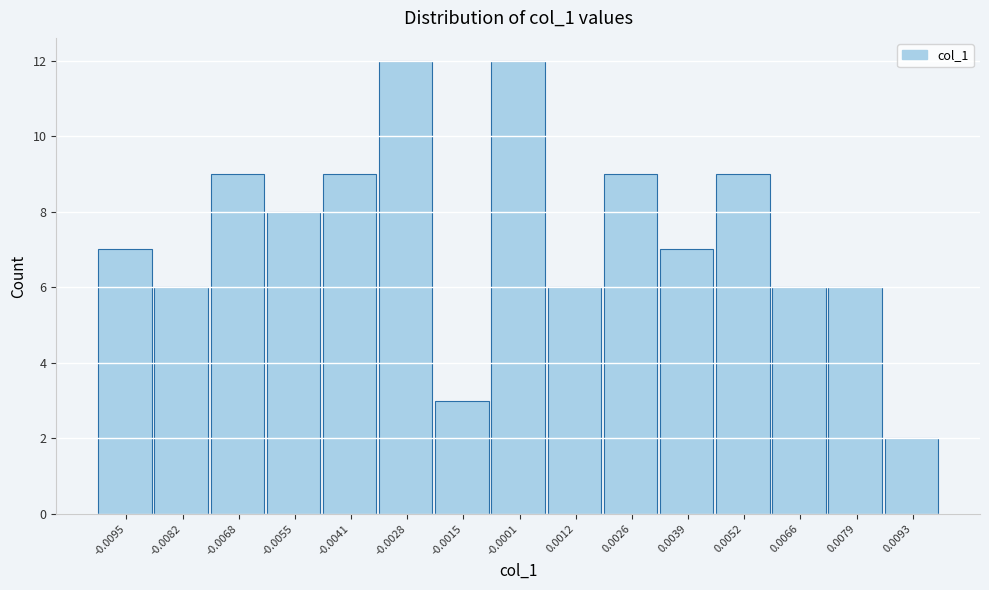

Reading right to left, extract all data points from this chart.

0.0093=2	0.0079=6	0.0066=6	0.0052=9	0.0039=7	0.0026=9	0.0012=6	-0.0001=12	-0.0015=3	-0.0028=12	-0.0041=9	-0.0055=8	-0.0068=9	-0.0082=6	-0.0095=7